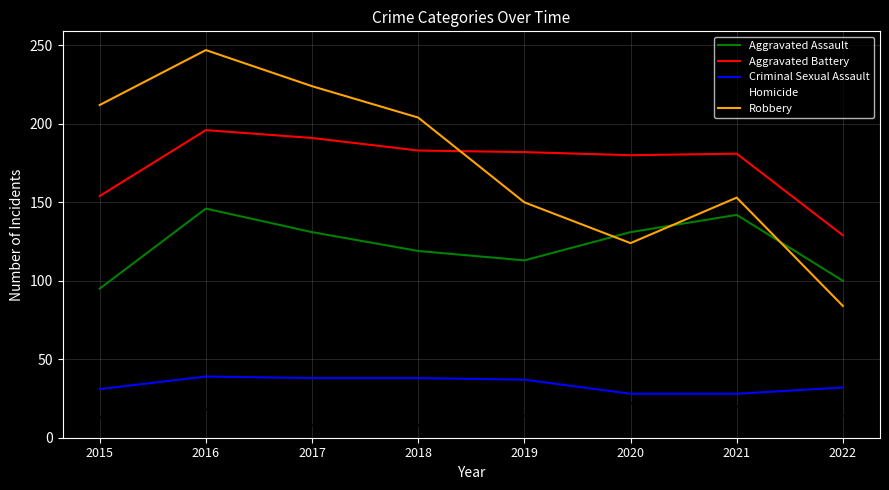

What is the maximum value for Homicide?

22